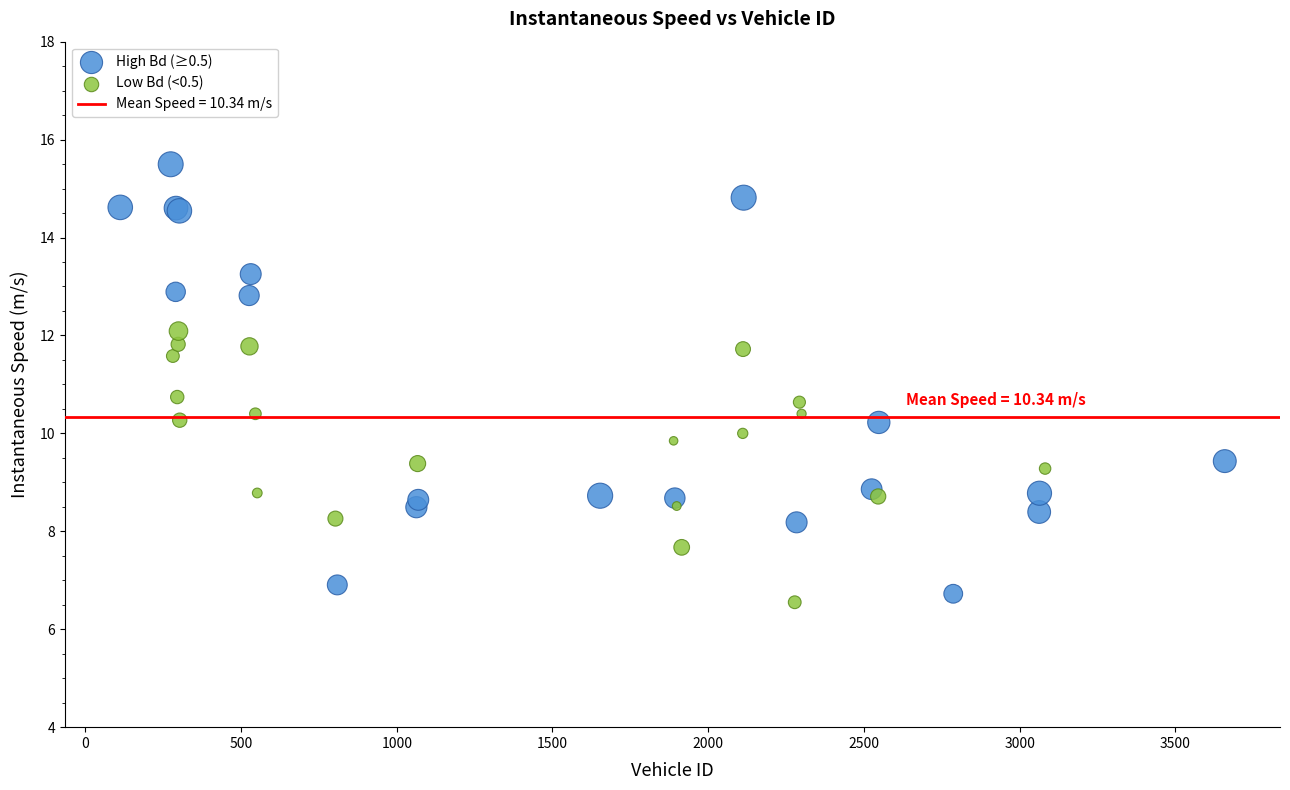

Which series has the largest Y range (max minus min)?

High Bd (≥0.5)